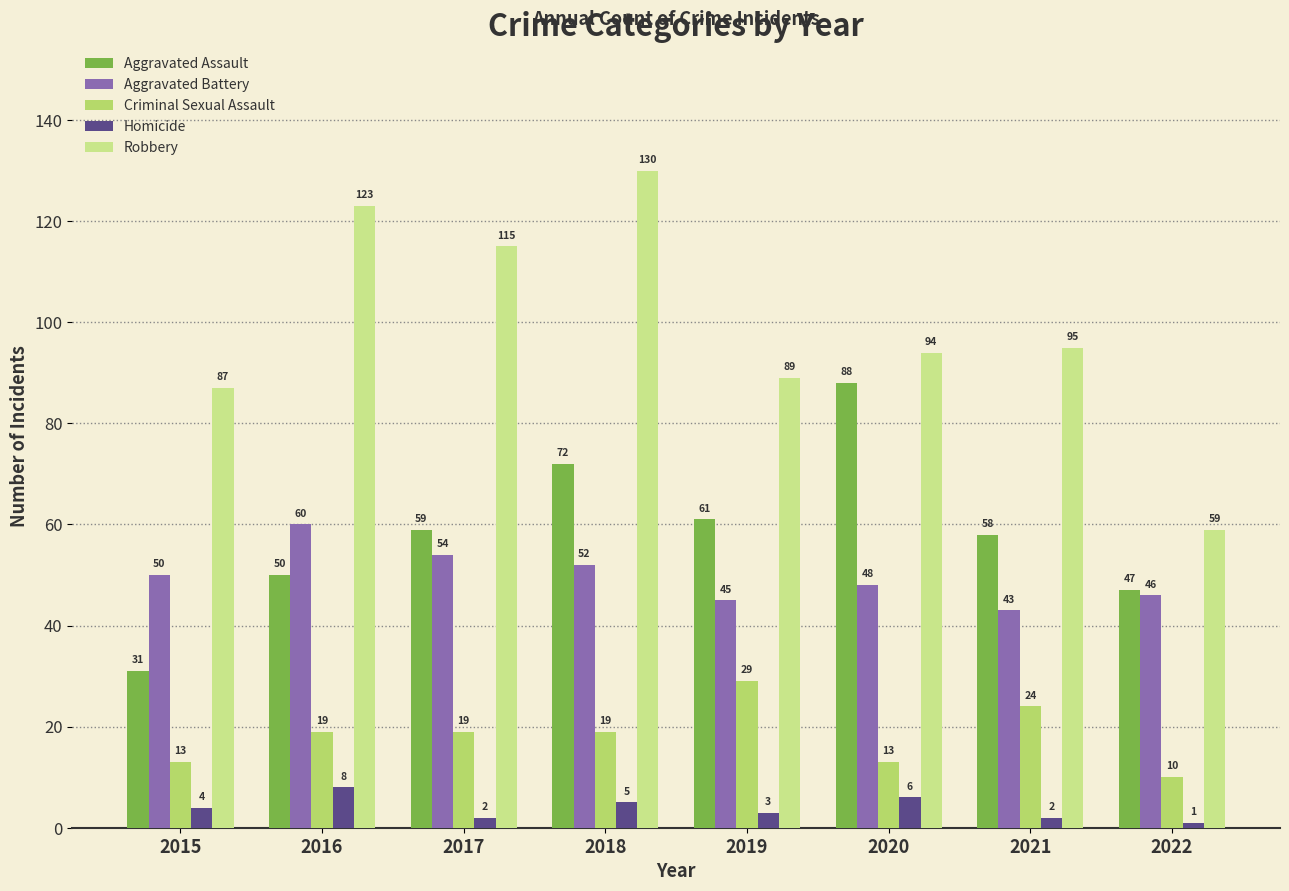

Reading left to right, what are all the values shown in this chart?

Aggravated Assault: 2015=31	2016=50	2017=59	2018=72	2019=61	2020=88	2021=58	2022=47
Aggravated Battery: 2015=50	2016=60	2017=54	2018=52	2019=45	2020=48	2021=43	2022=46
Criminal Sexual Assault: 2015=13	2016=19	2017=19	2018=19	2019=29	2020=13	2021=24	2022=10
Homicide: 2015=4	2016=8	2017=2	2018=5	2019=3	2020=6	2021=2	2022=1
Robbery: 2015=87	2016=123	2017=115	2018=130	2019=89	2020=94	2021=95	2022=59